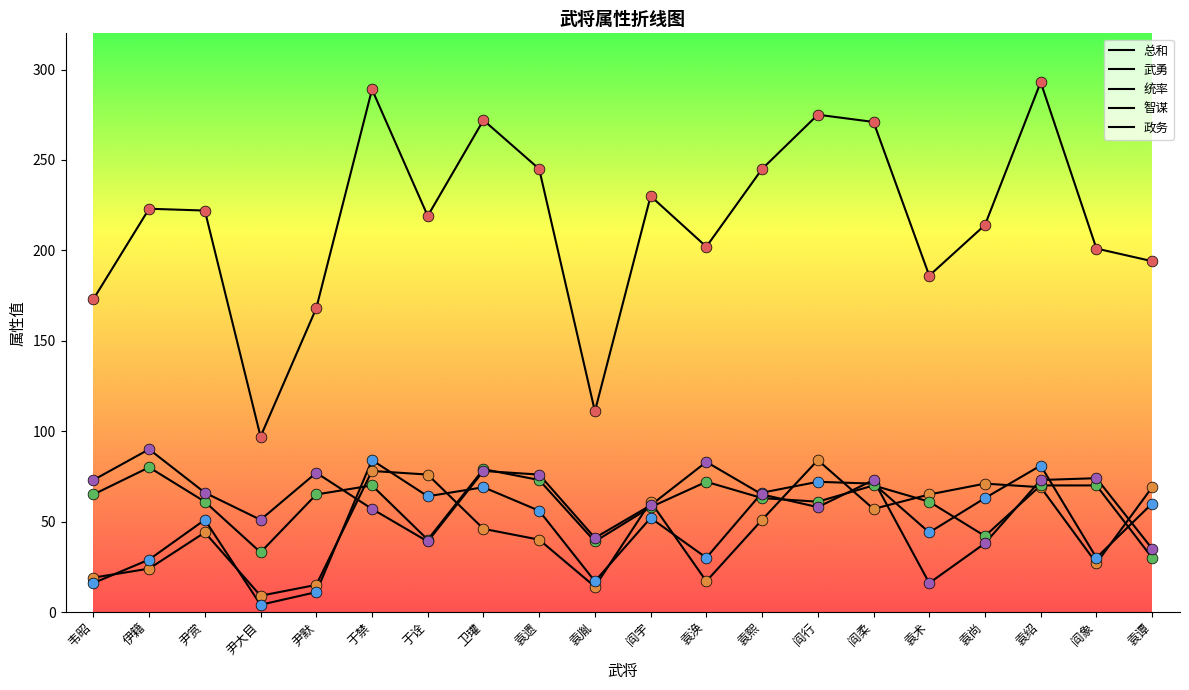

At how many categories does at least one series exceed 95?

20